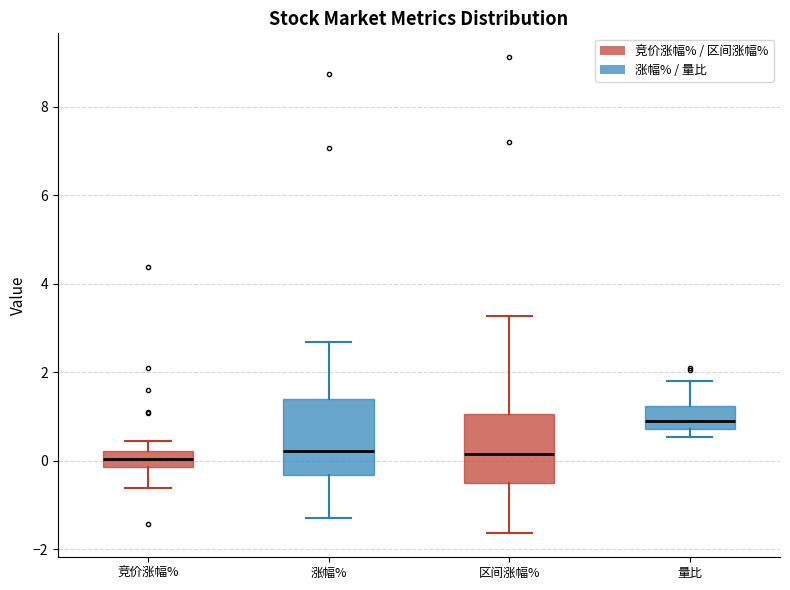

Where is the upper edge of the box for 竞价涨幅% on the y-axis? The values are not printed on the chart, so give them approximately, as read against the axis.

0.2